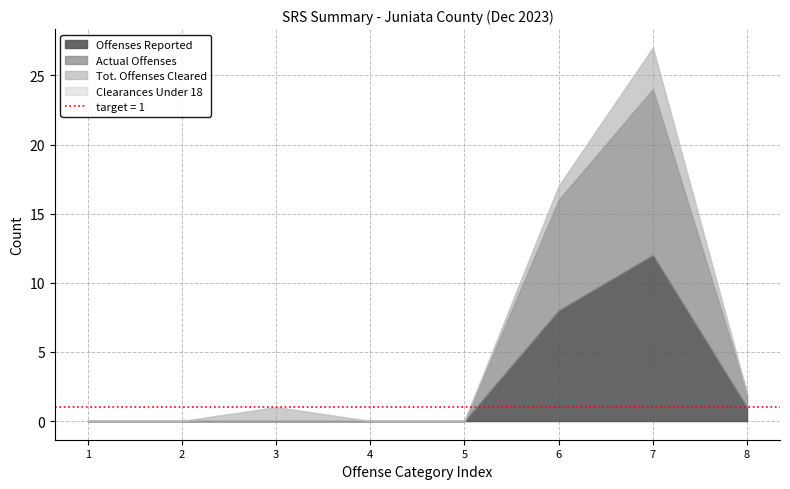

Does the chart have visible grid lines?

Yes